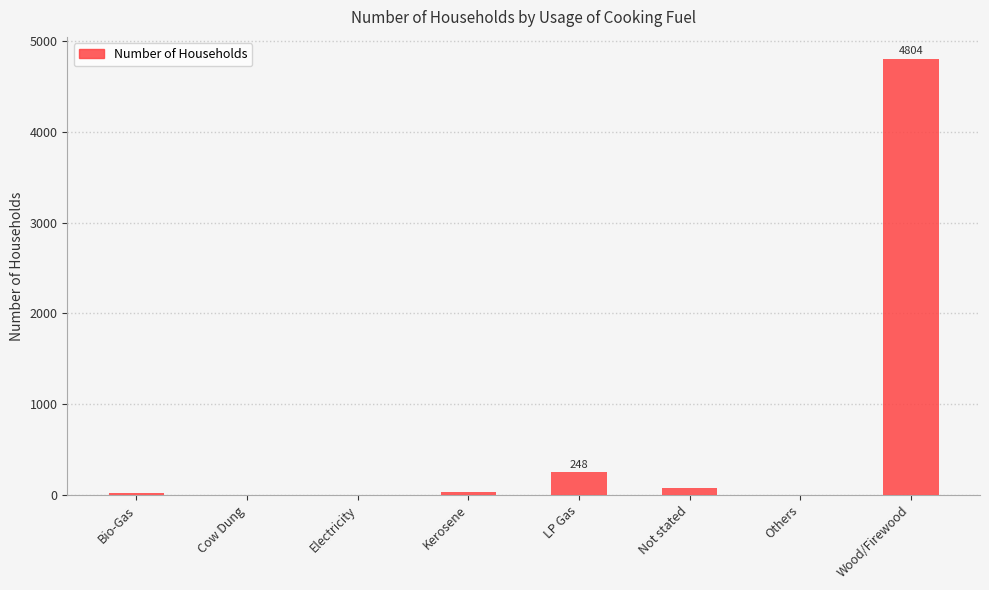

What is the sum of all values?

5183